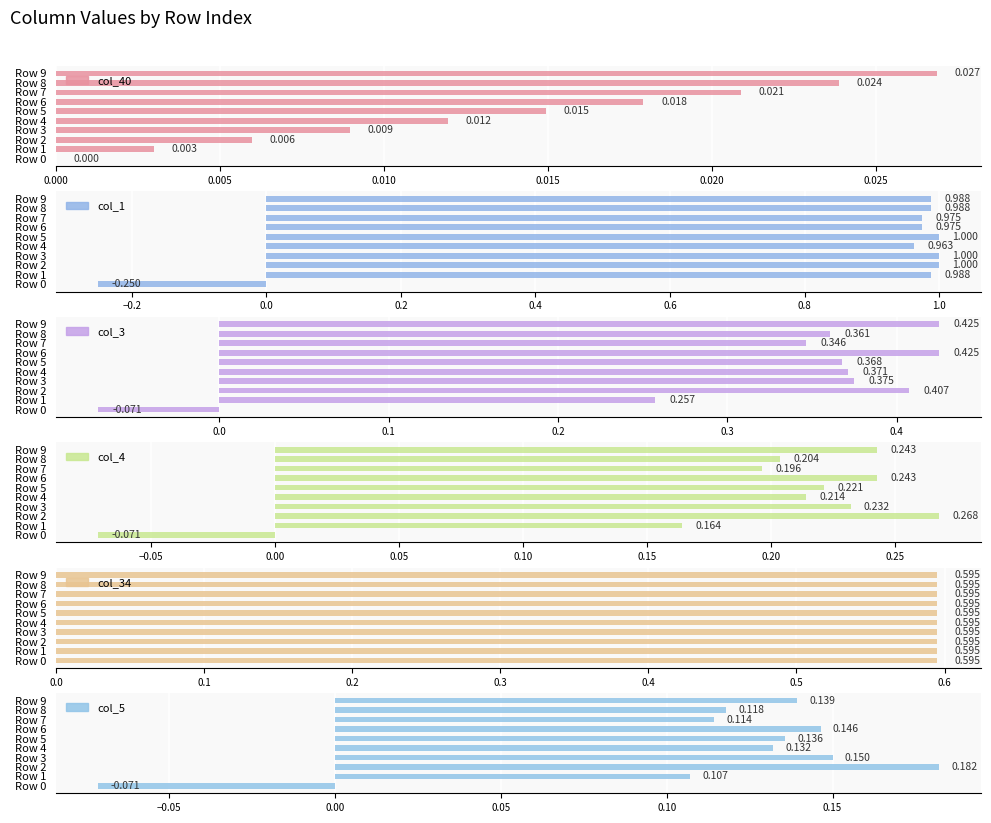

List the series in order of their peak value, highest first.

col_1, col_34, col_3, col_4, col_5, col_40